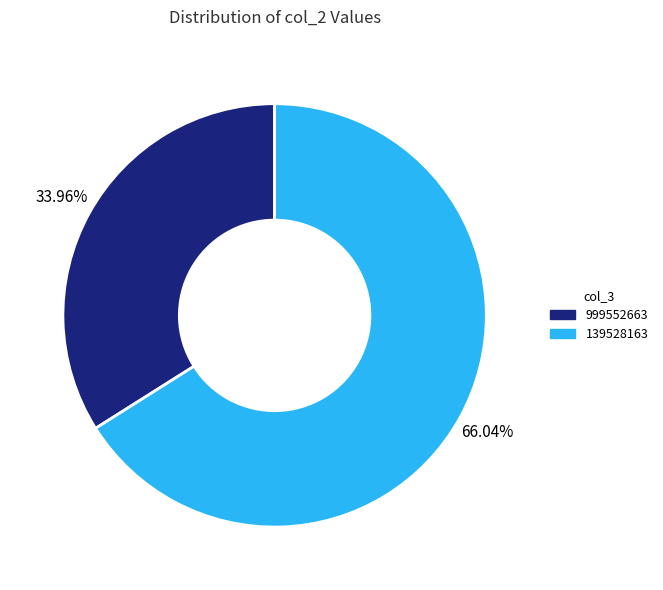

What percentage is the 139528163 slice, to the nearest percent?

66%